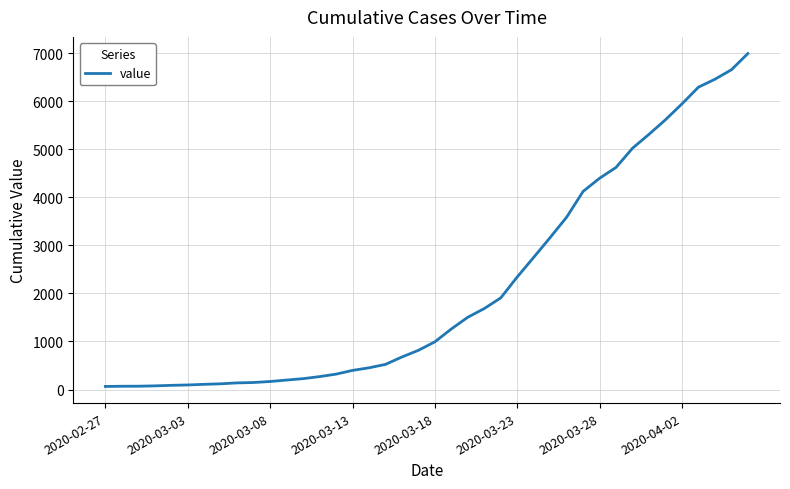

What is the maximum value shown in the chart?

6995